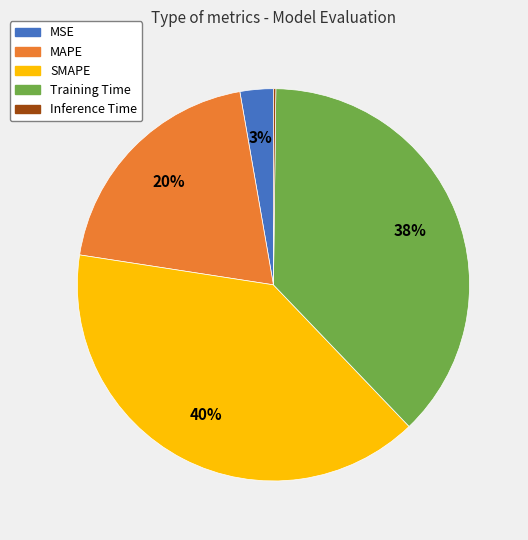

The MSE slice represents 16% of the pie. True or false?

False